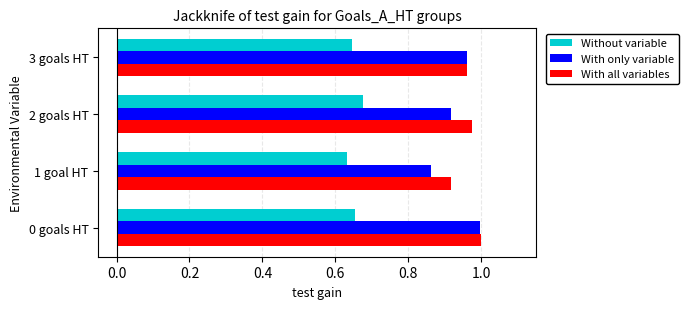

What is the difference between the maximum and minimum values in the With all variables series?

0.1